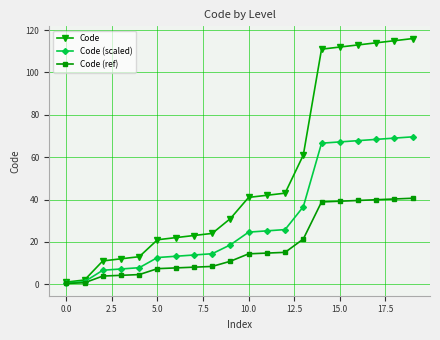

What is the value of the Code (scaled) point at the 5th from the left?

7.8